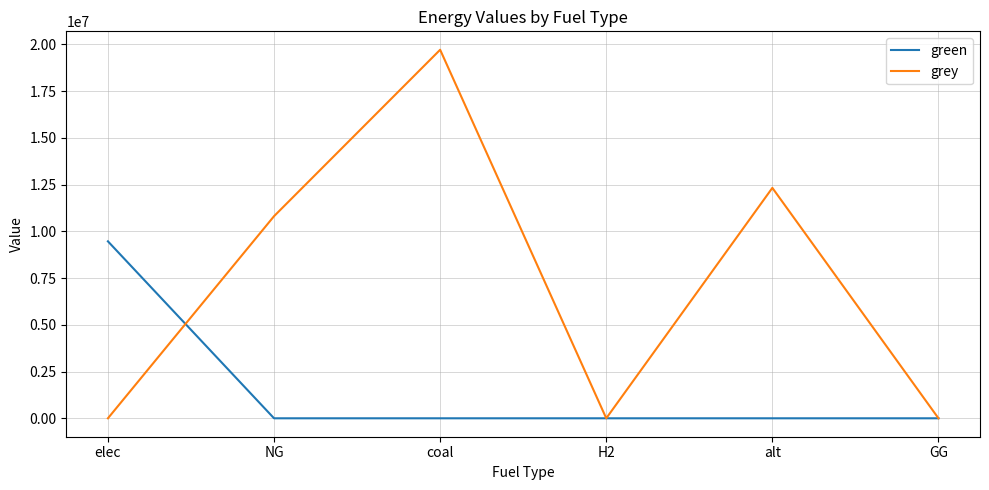

Which series changed the most between NG and coal?

grey